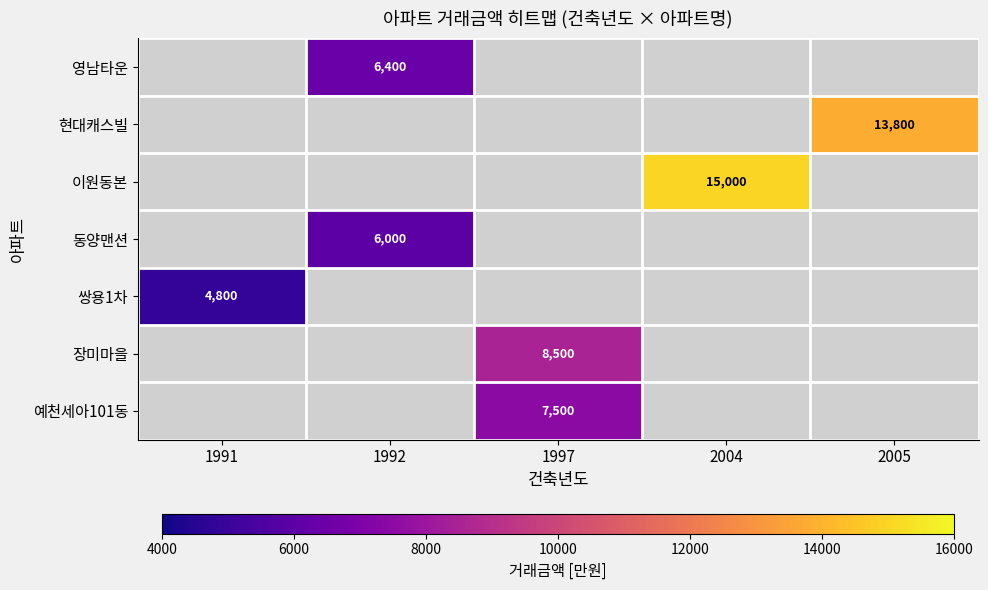

The 쌍용1차 series shows 4800 at 1991. True or false?

True